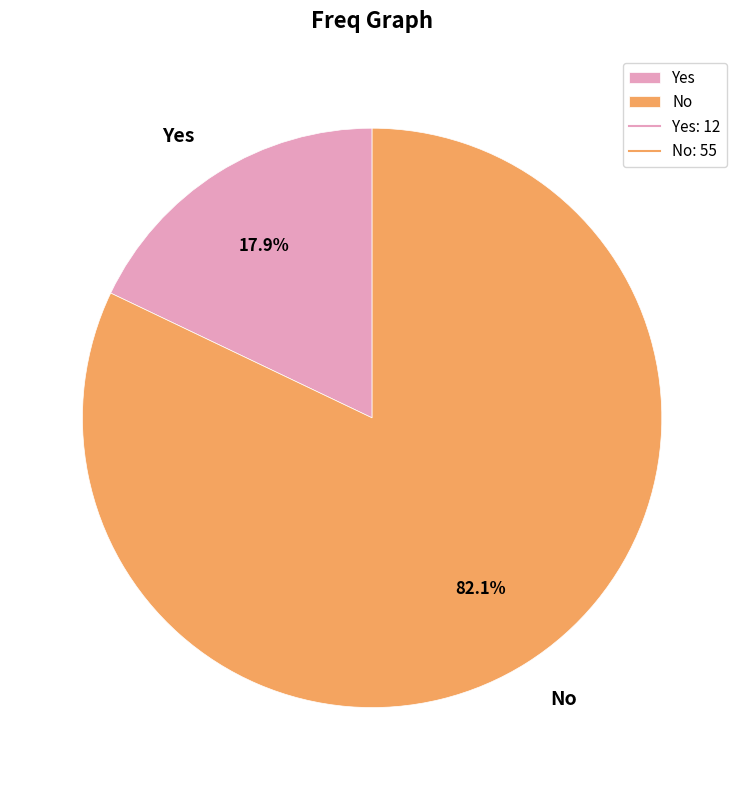

What is the smallest slice in the pie chart?

Yes